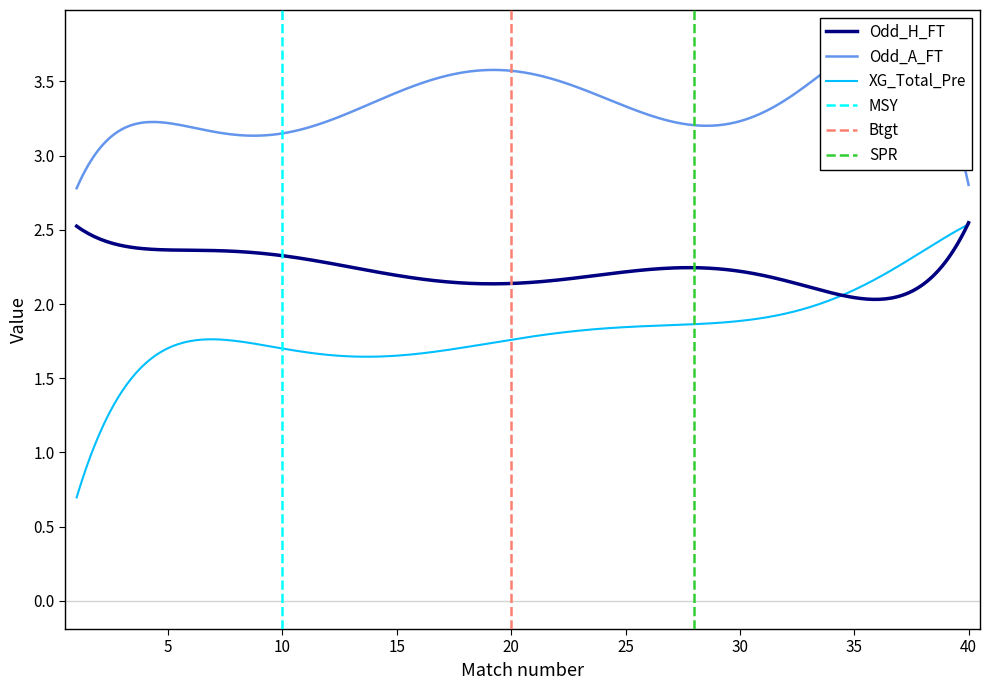

What is the average value of the Odd_H_FT series?

2.2